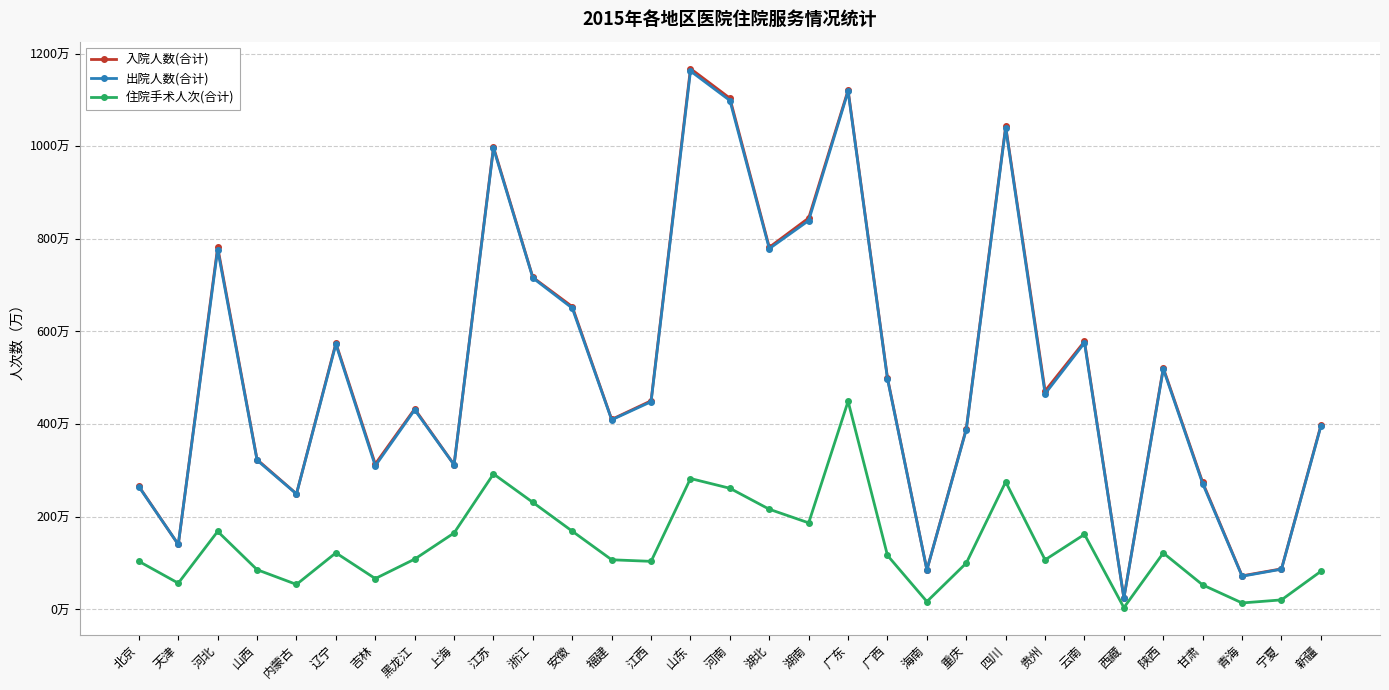

What are all the series names shown in the legend?

入院人数(合计), 出院人数(合计), 住院手术人次(合计)